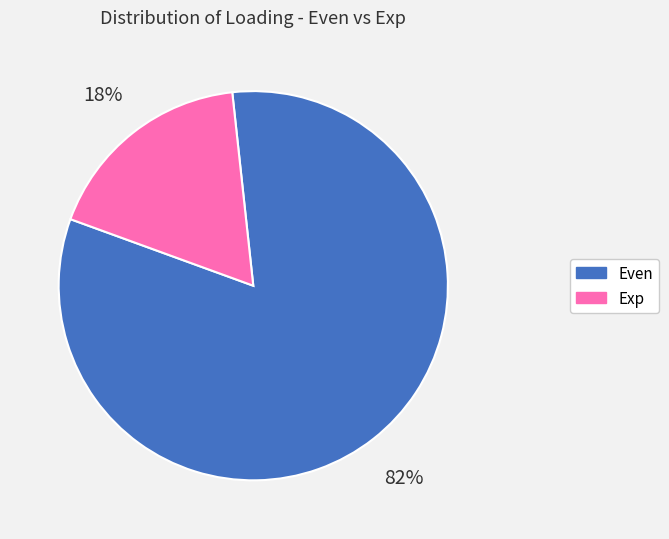

Is there any slice that represents more than half of the pie?

Yes